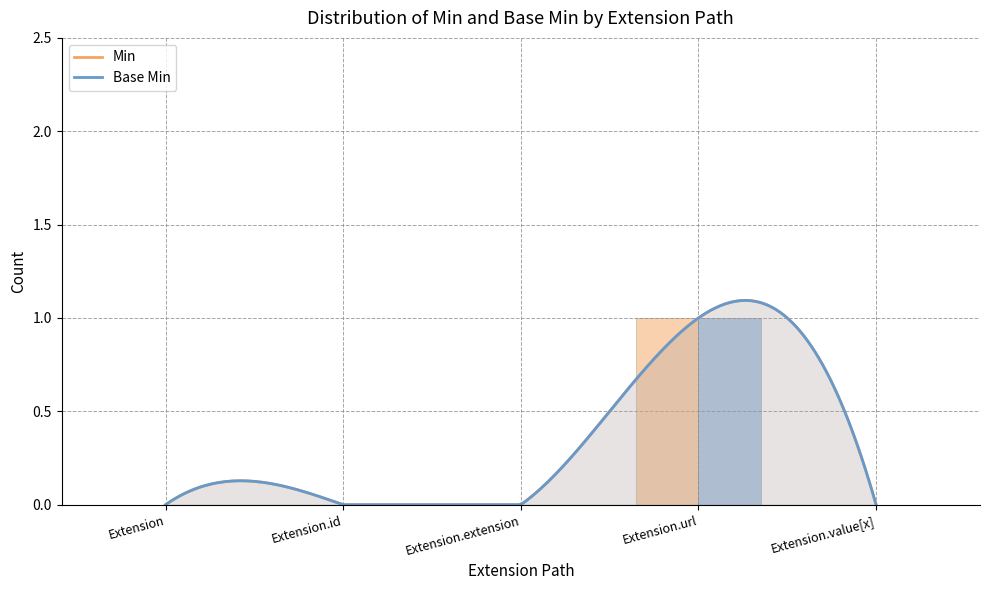

The Base Min series shows 0 at Extension.extension. True or false?

True